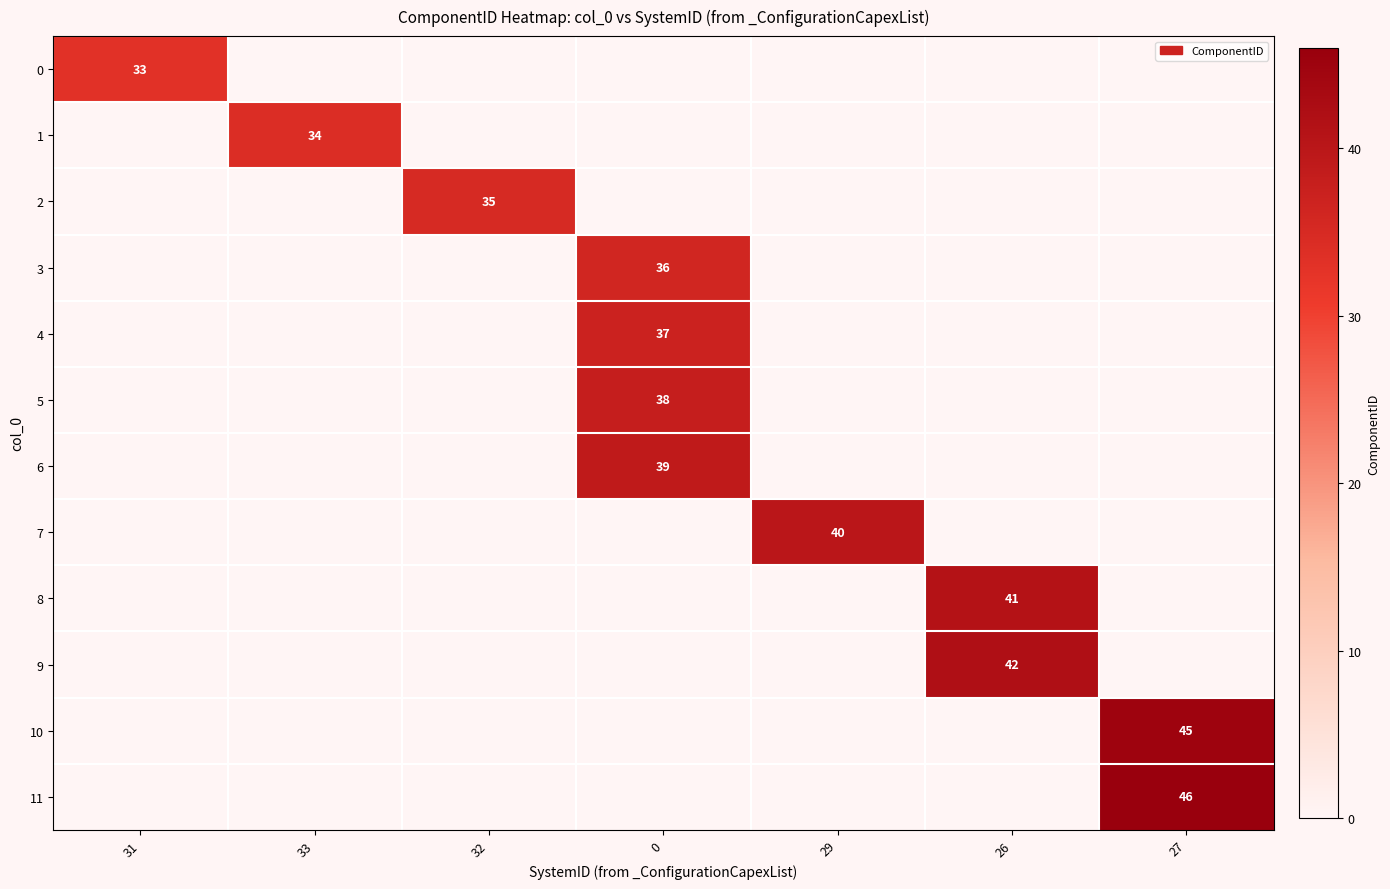

True or false: 7 has a value of 40 at 29.

True